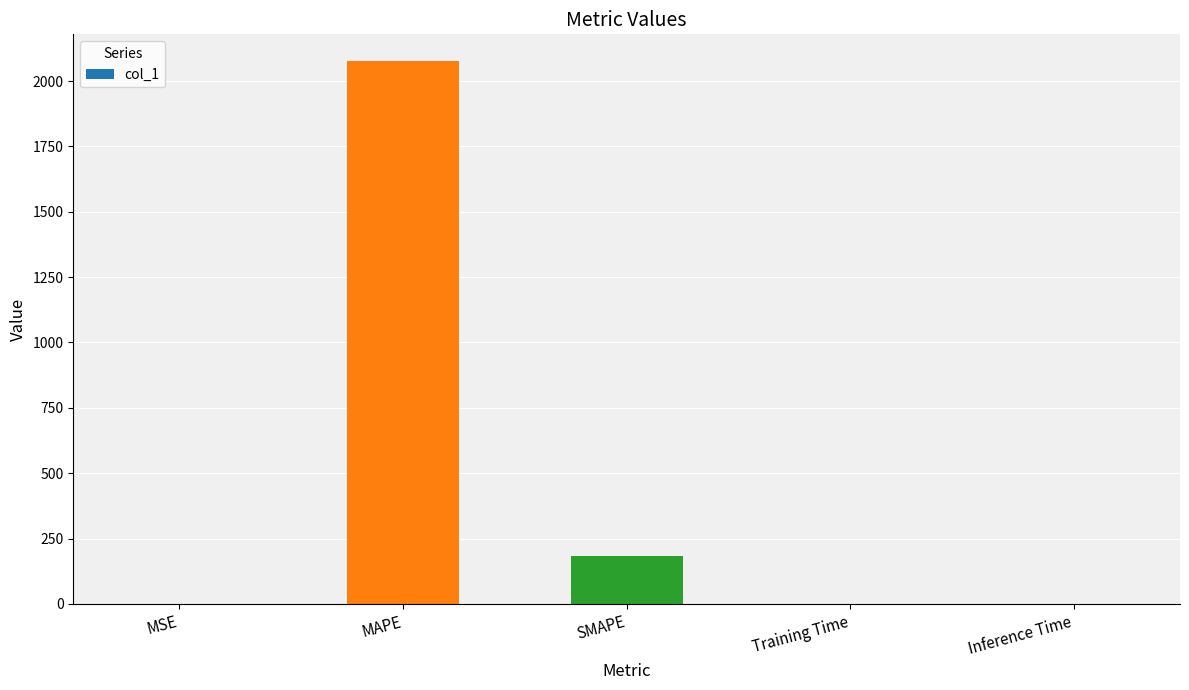

Where is the data nearest to the value 1037?

SMAPE